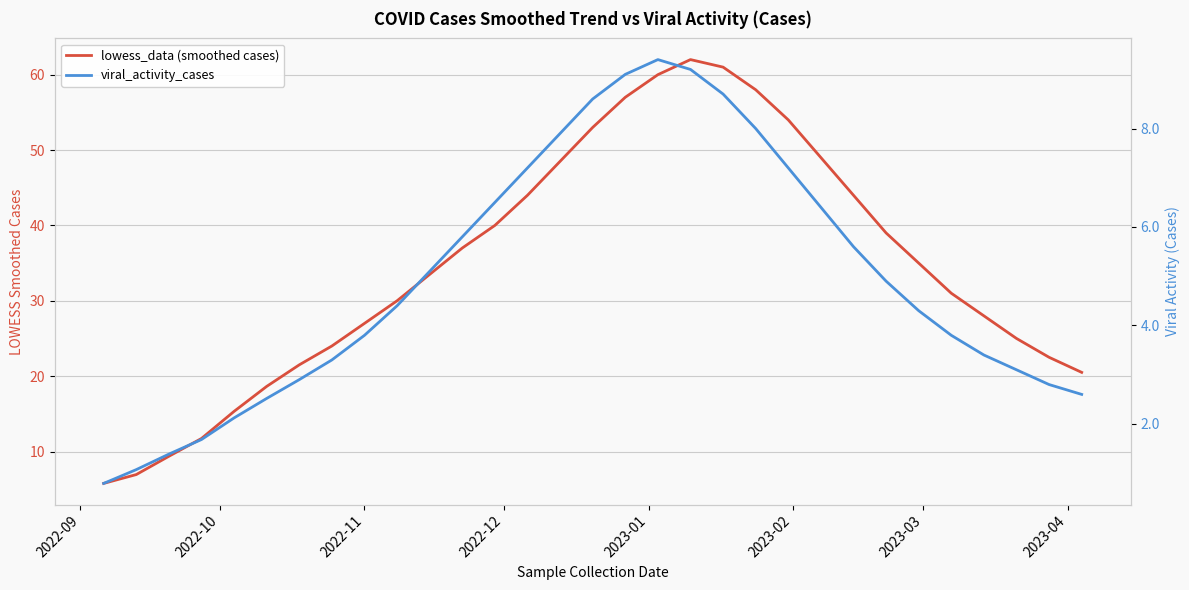

Is this an area chart (filled region under the line)?

No